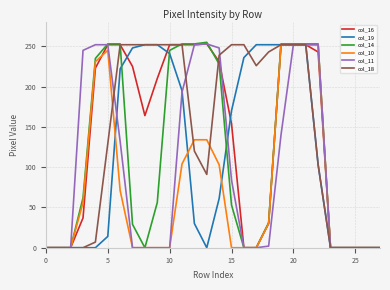

What is the sum of all col_10 values?

2116